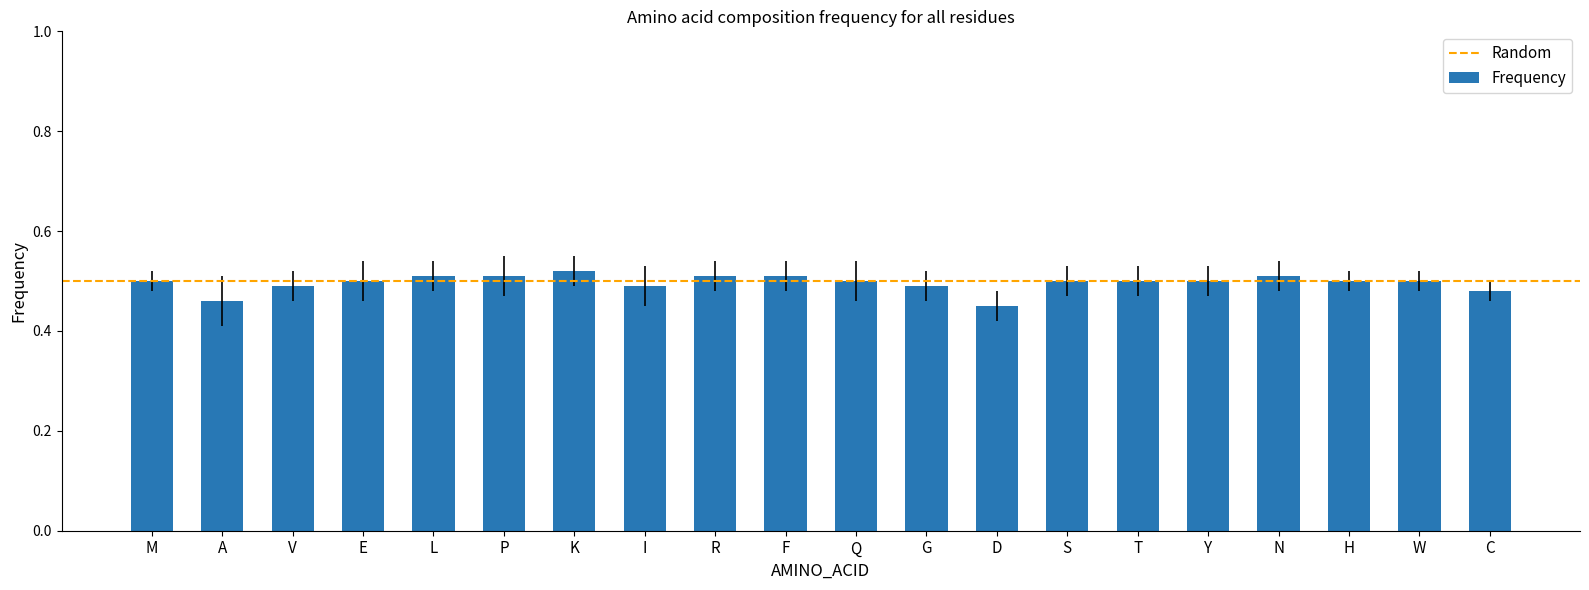

The value at I is 0.5. True or false?

True